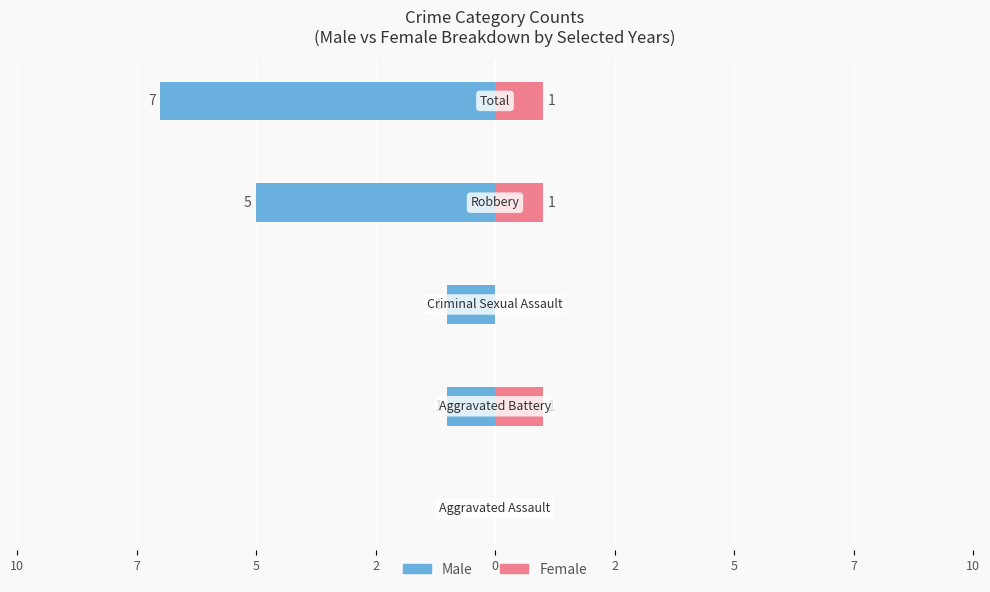

How many bars are there in each group?

2